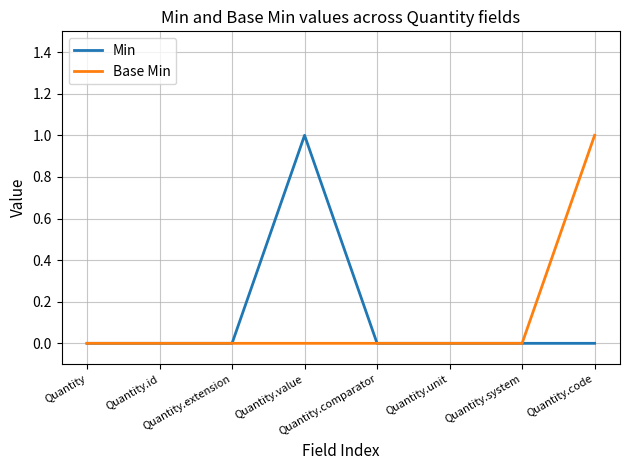

What is the sum of the Base Min values at Quantity.extension and Quantity.code?

1